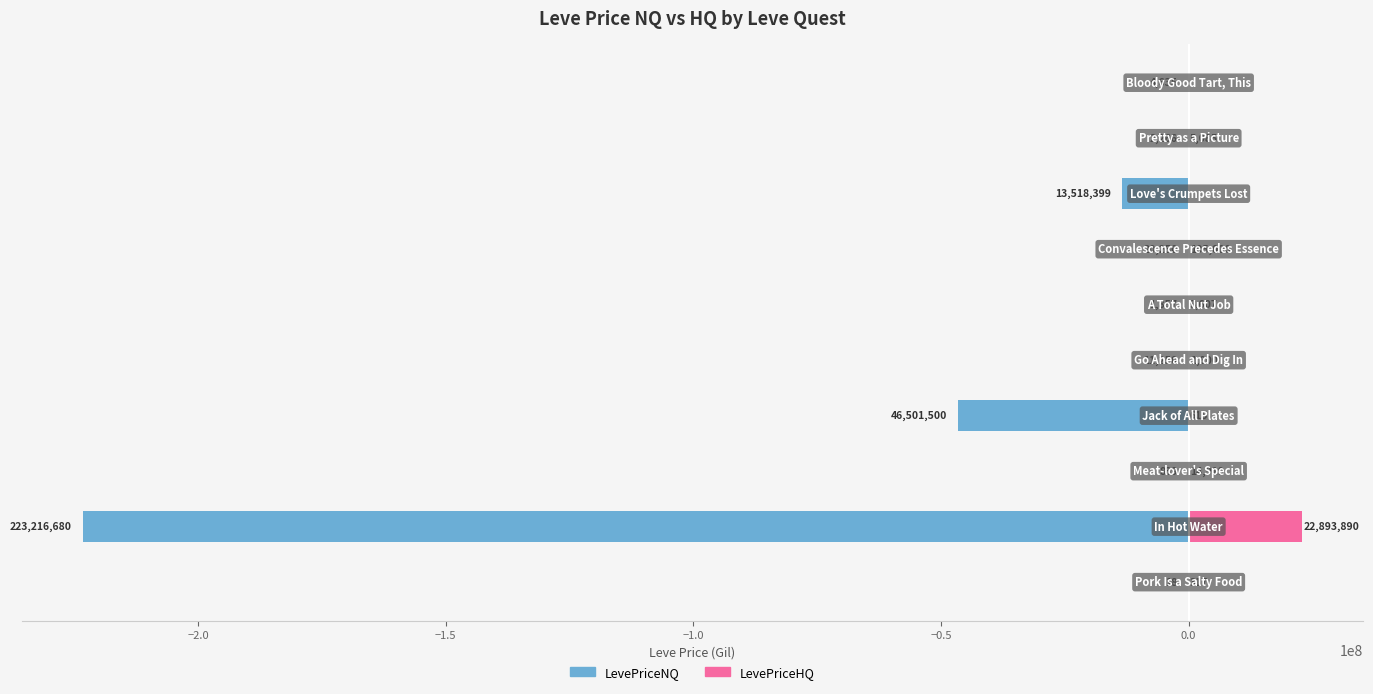

What is the difference between the highest and lowest values at −1.0?

46502115.0